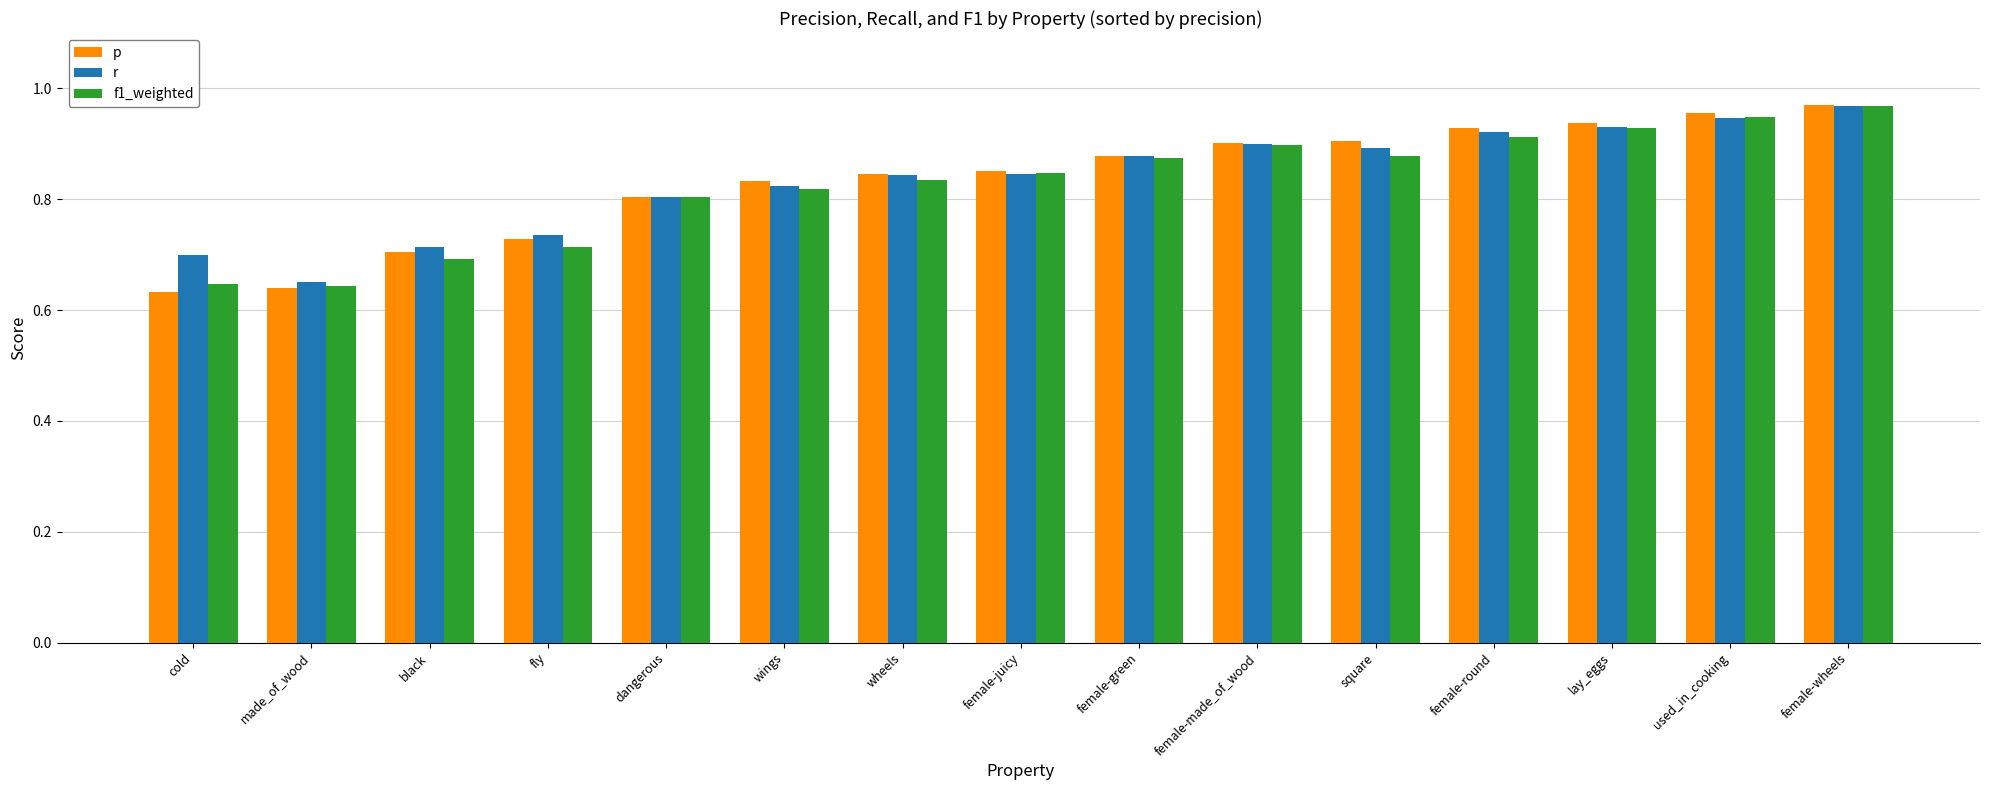

Where is r nearest to the value 0?

made_of_wood